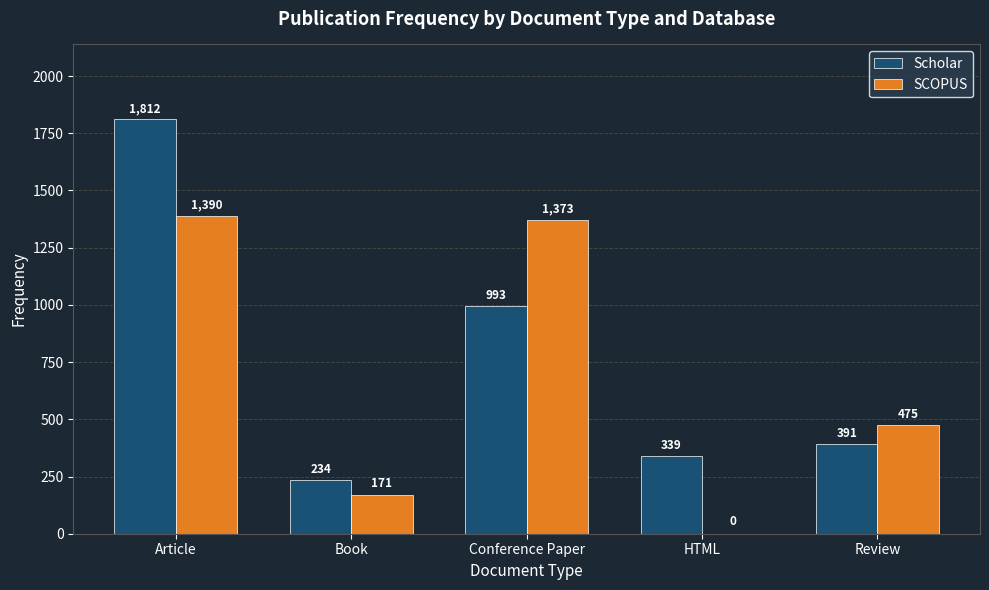

Where is SCOPUS nearest to the value 695?

Review